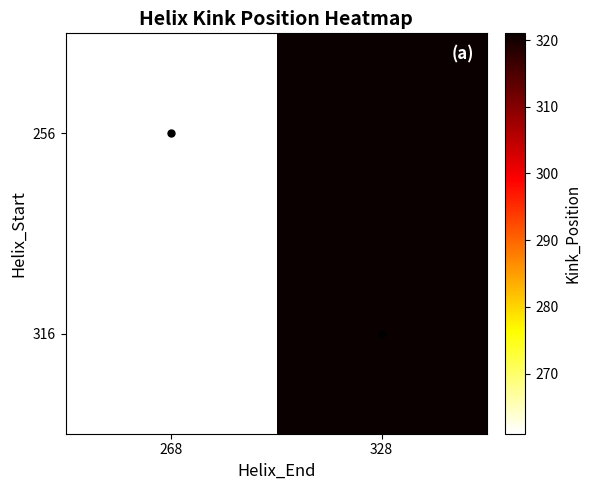

Count the number of categories in the chart.

2